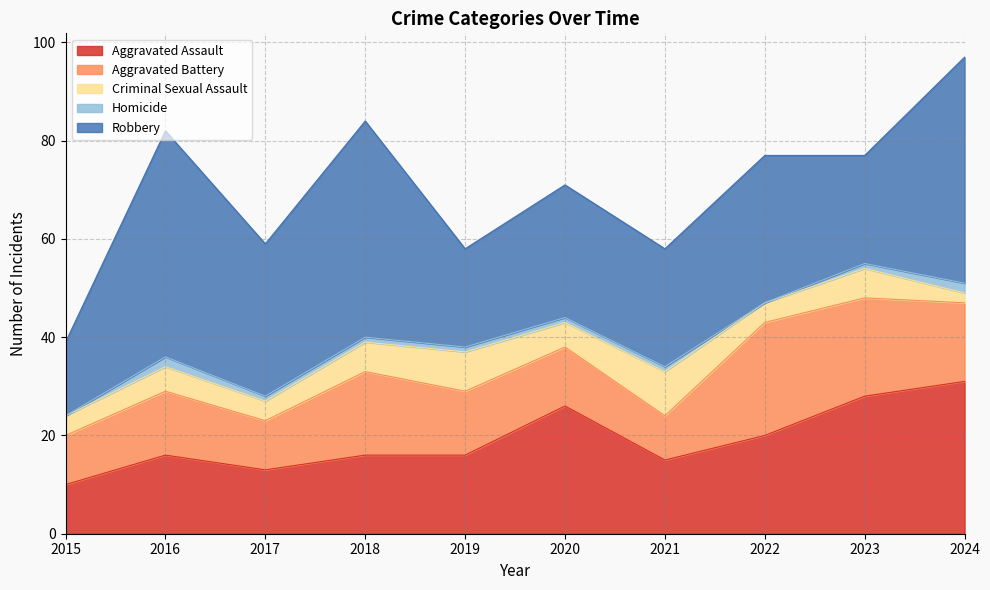

Between 2017 and 2022, which series saw the biggest shift?

Aggravated Battery